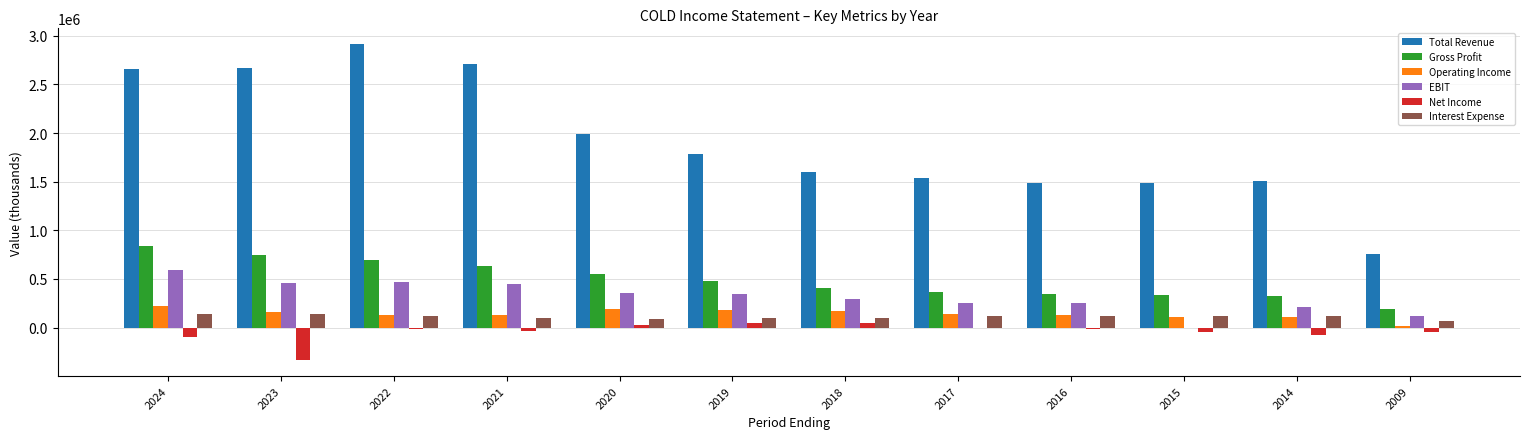

The value of Total Revenue at 2024 is 2662800. True or false?

True